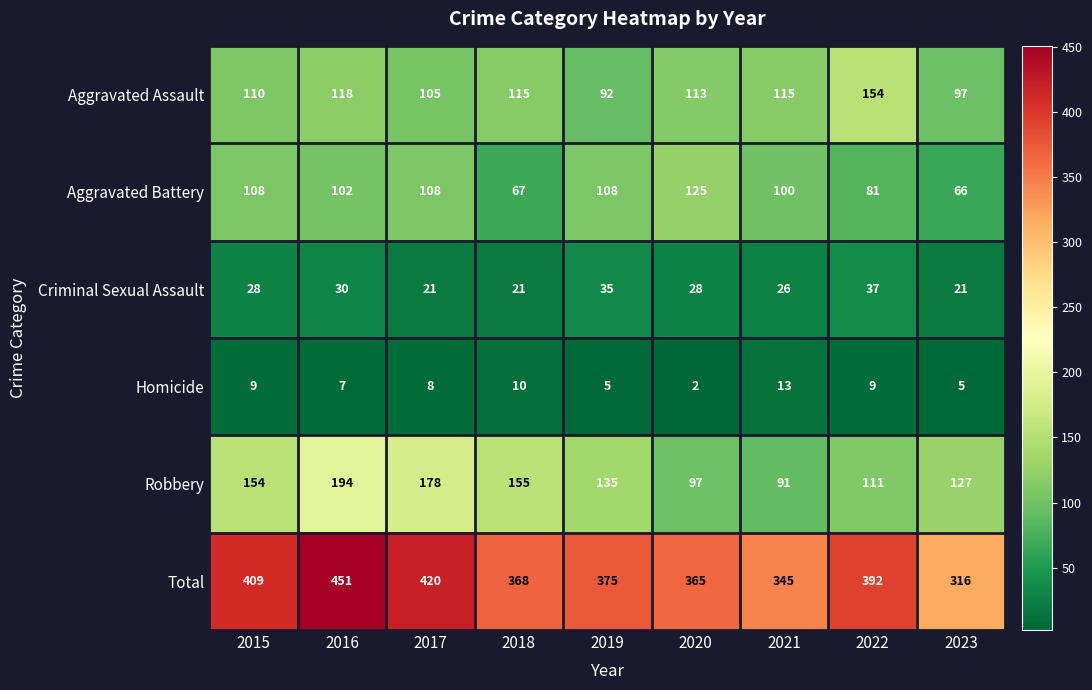

What is the spread (max minus min) of values at 2018?

358